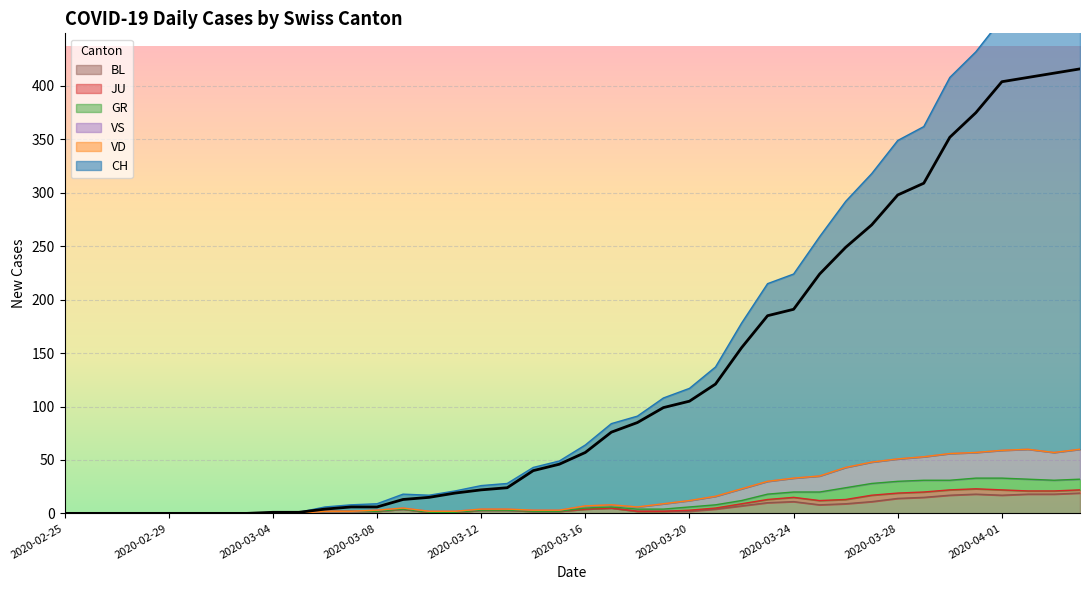

Which series has the largest total across all categories?

CH